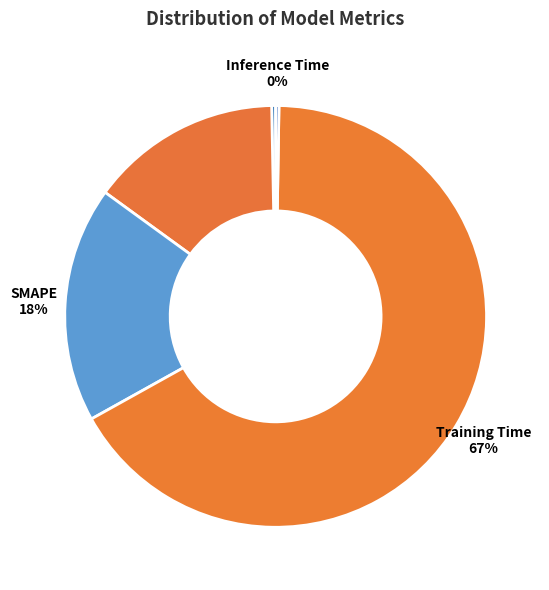

What is the majority slice?

Training Time